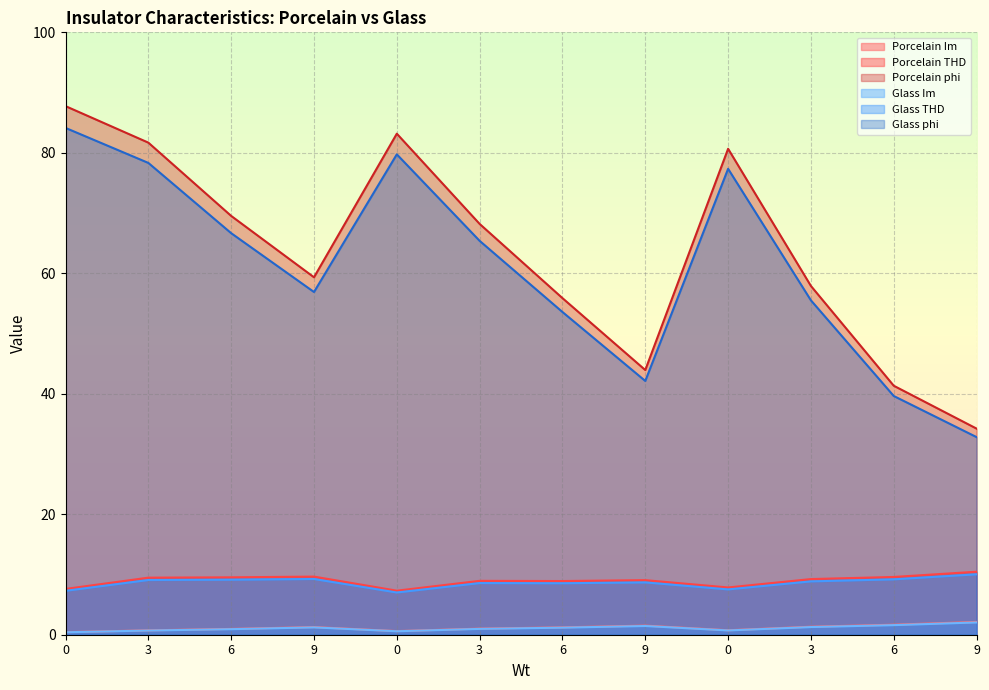

What are all the series names shown in the legend?

Porcelain Im, Porcelain THD, Porcelain phi, Glass Im, Glass THD, Glass phi